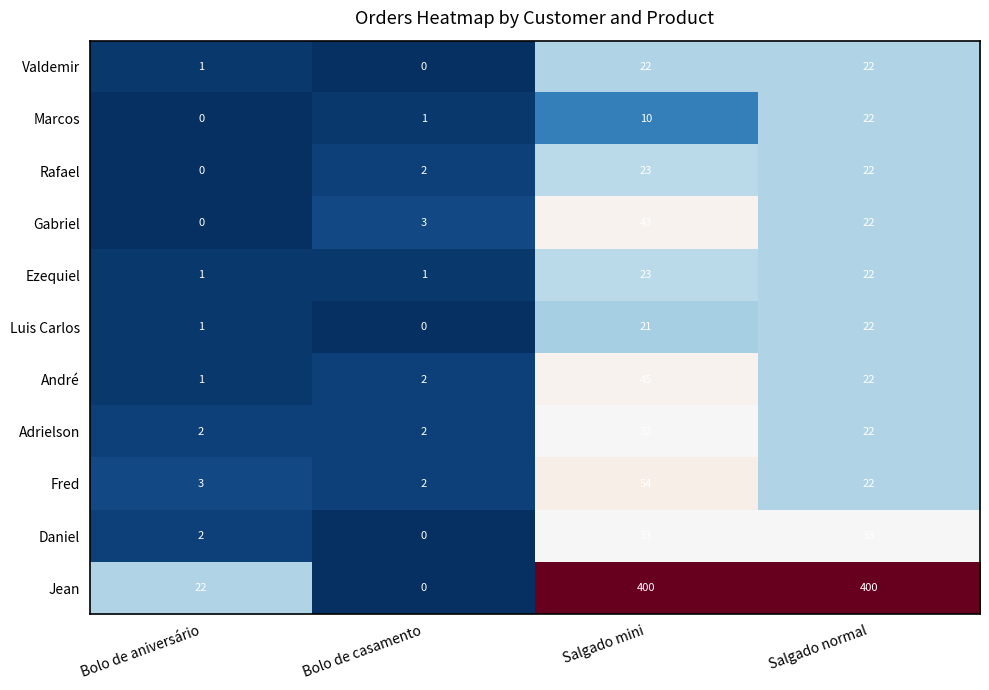

True or false: Jean has a value of 400 at Salgado mini.

True